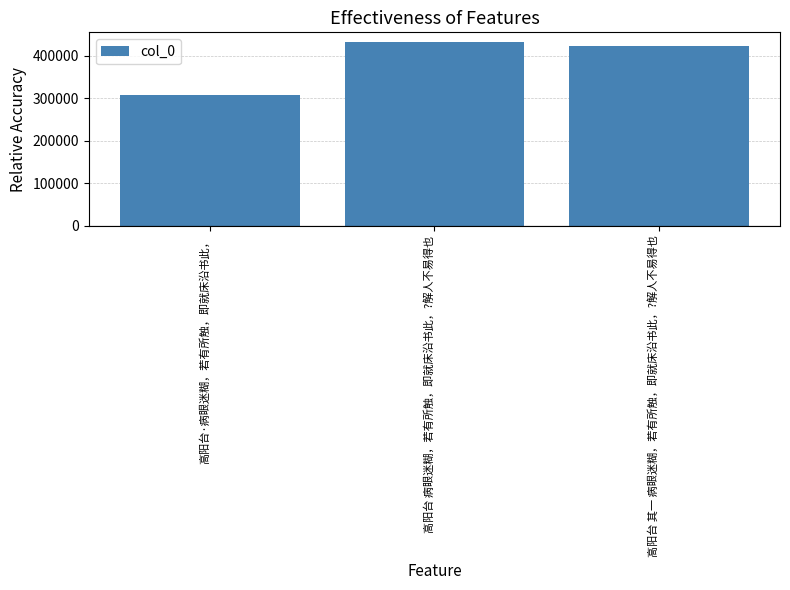

What is the sum of all values?

1164594